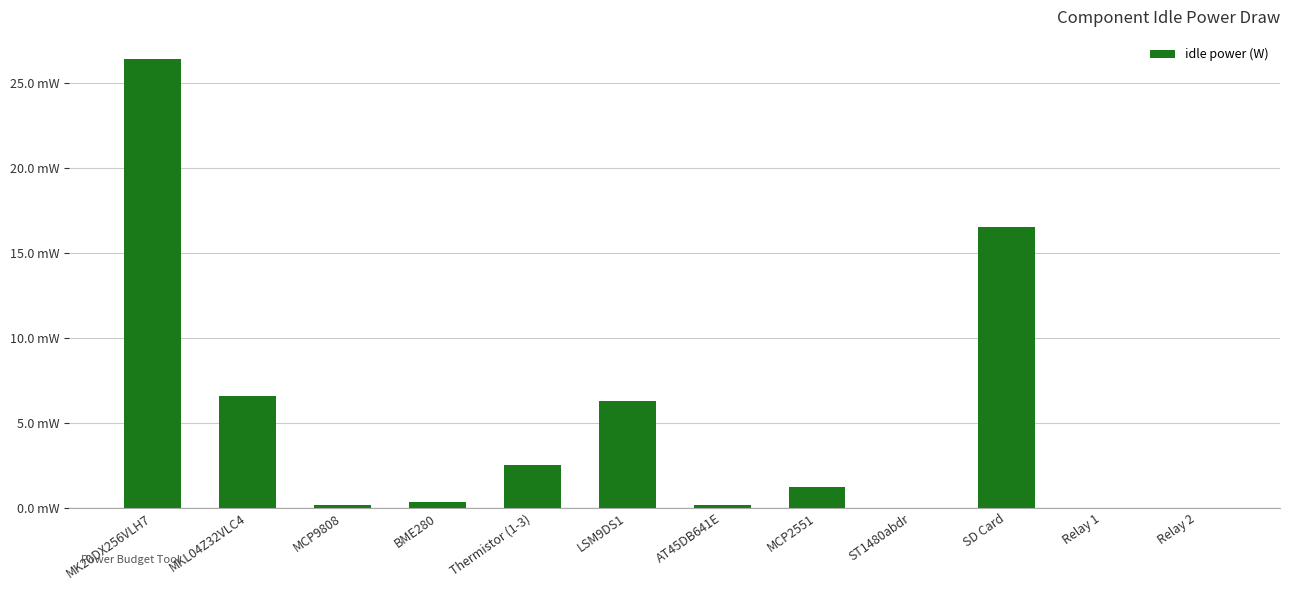

The value at BME280 is 0.0. True or false?

False